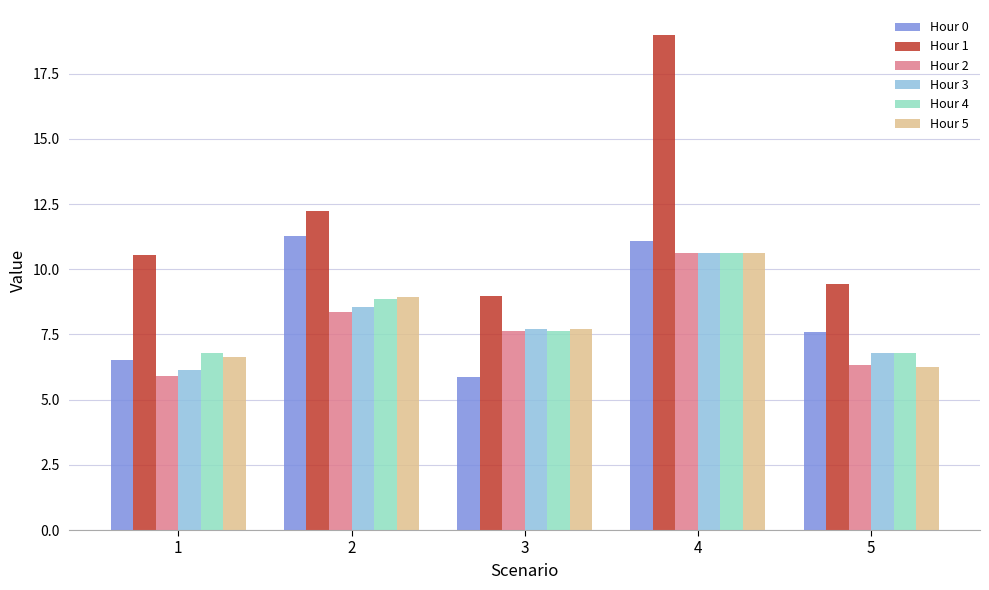

Rank the categories by Hour 1 value from lowest to highest.

3, 5, 1, 2, 4